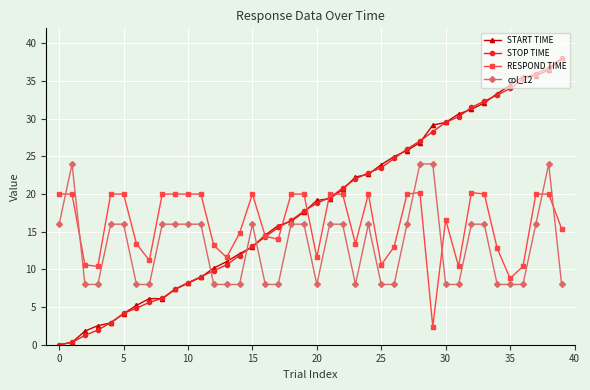

True or false: col_12 and RESPOND TIME cross at least once.

True